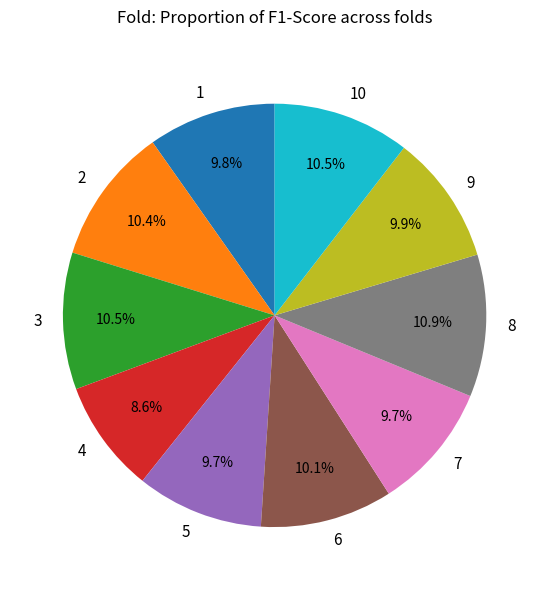

What is the smallest slice in the pie chart?

4